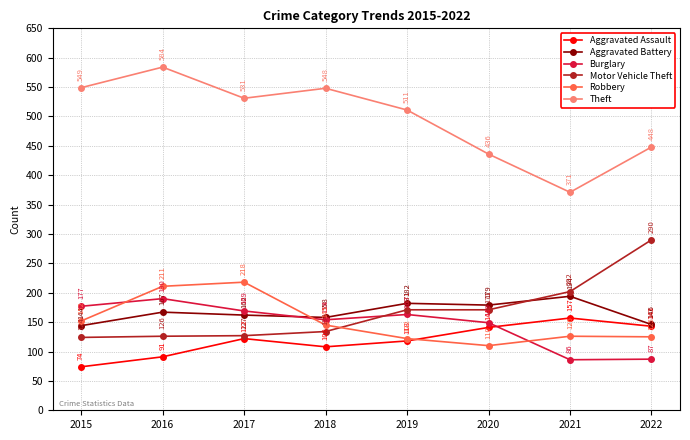

Between 2019 and 2020, which series saw the biggest shift?

Theft